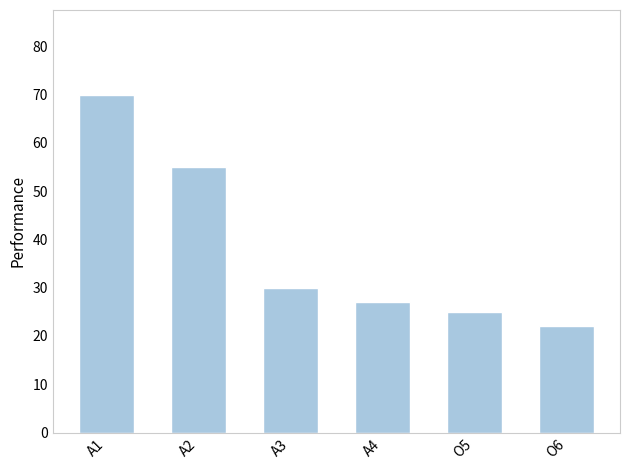

Does the chart contain stacked bars?

No